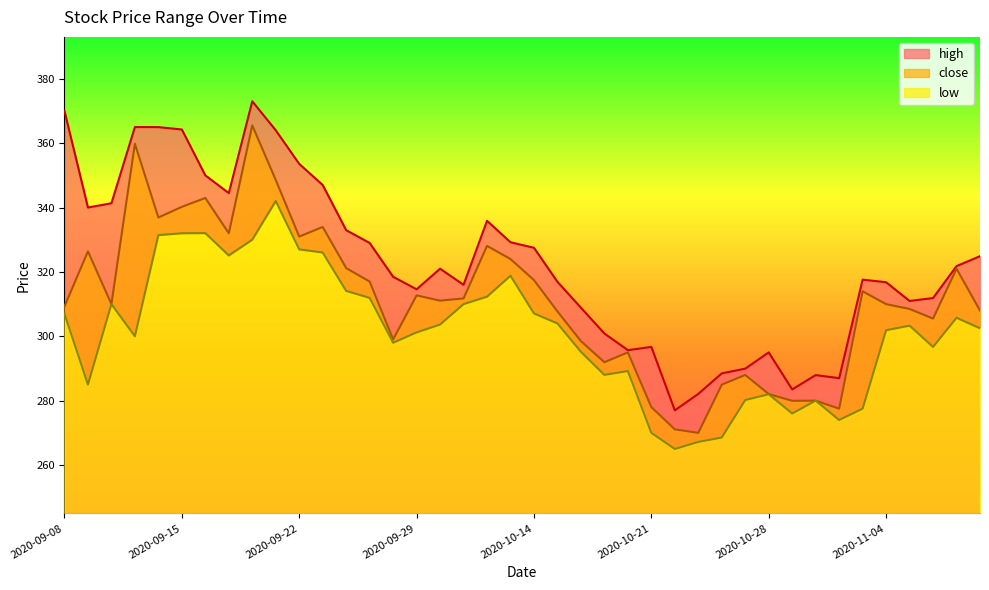

True or false: close has a value of 474.4 at 2020-11-09.

False